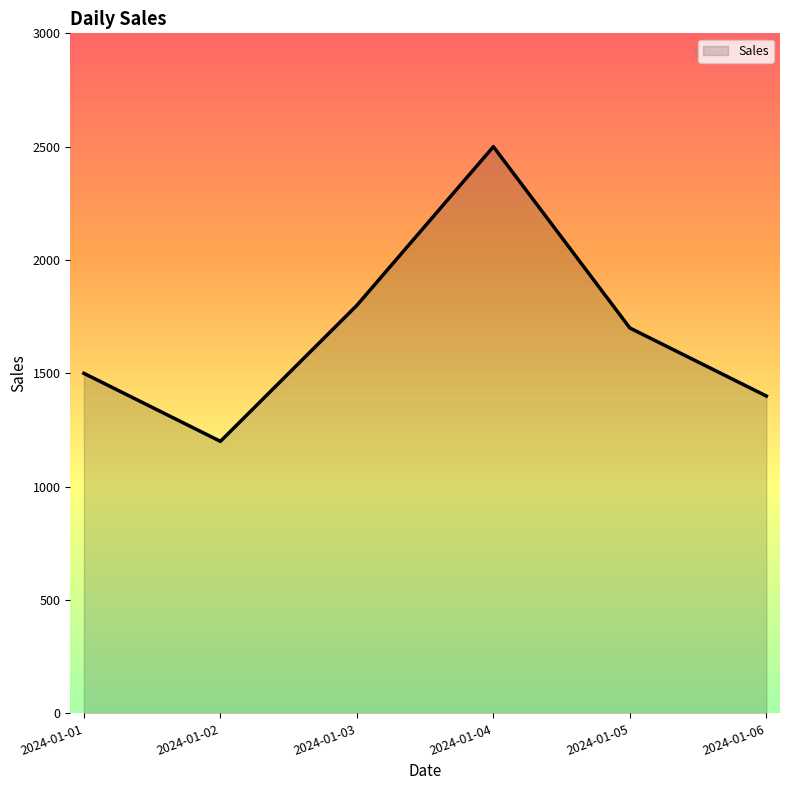

What is the ratio of the value at 2024-01-04 to the value at 2024-01-03?

1.4